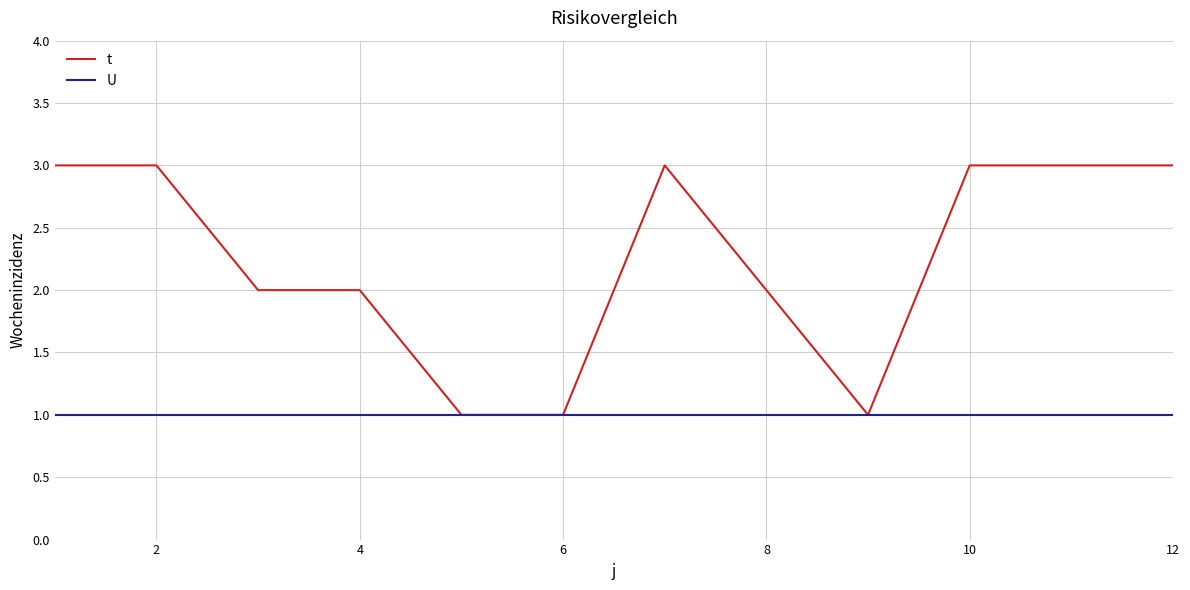

Which series has the largest total across all categories?

t